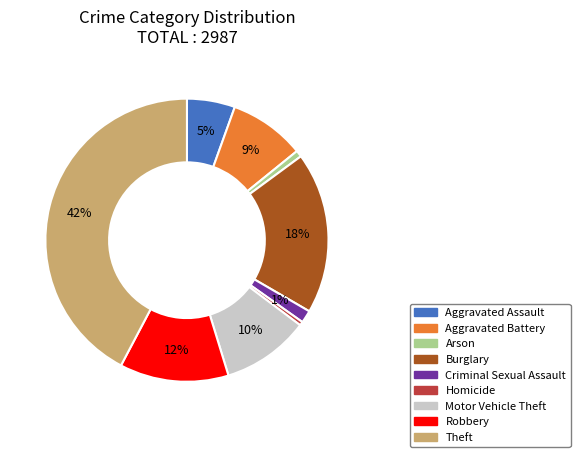

Is it true that Robbery is 12% of the pie?

True